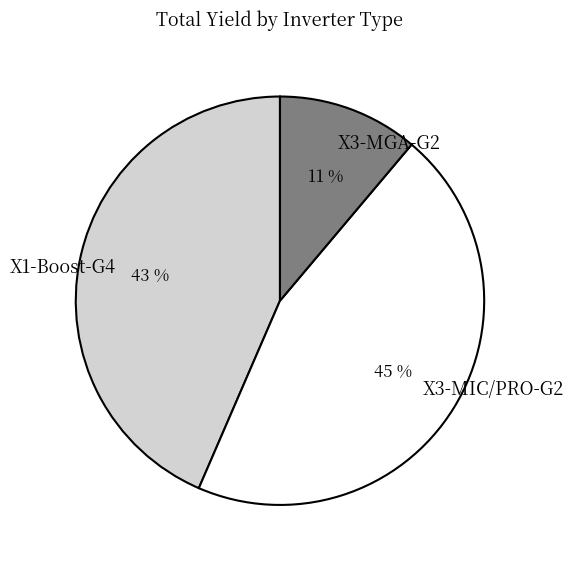

Is the sum of X1-Boost-G4 and X3-MGA-G2 greater than half?

Yes